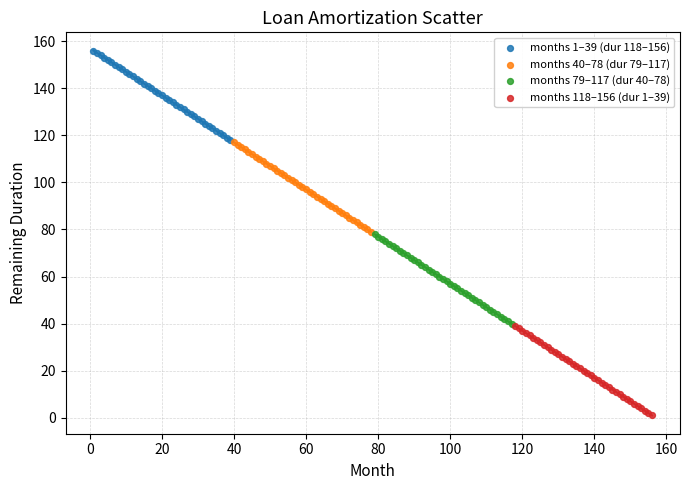

Which series contains the lowest Y value?

months 118–156 (dur 1–39)